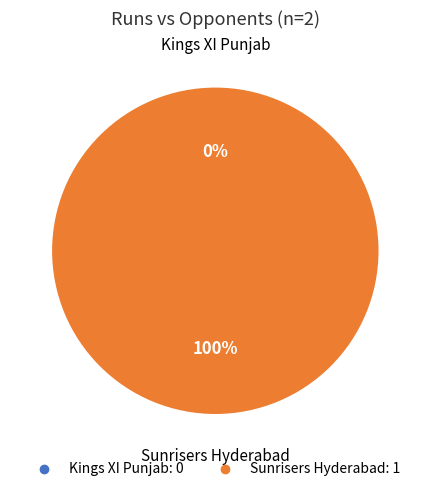

How many segments does this pie chart have?

2